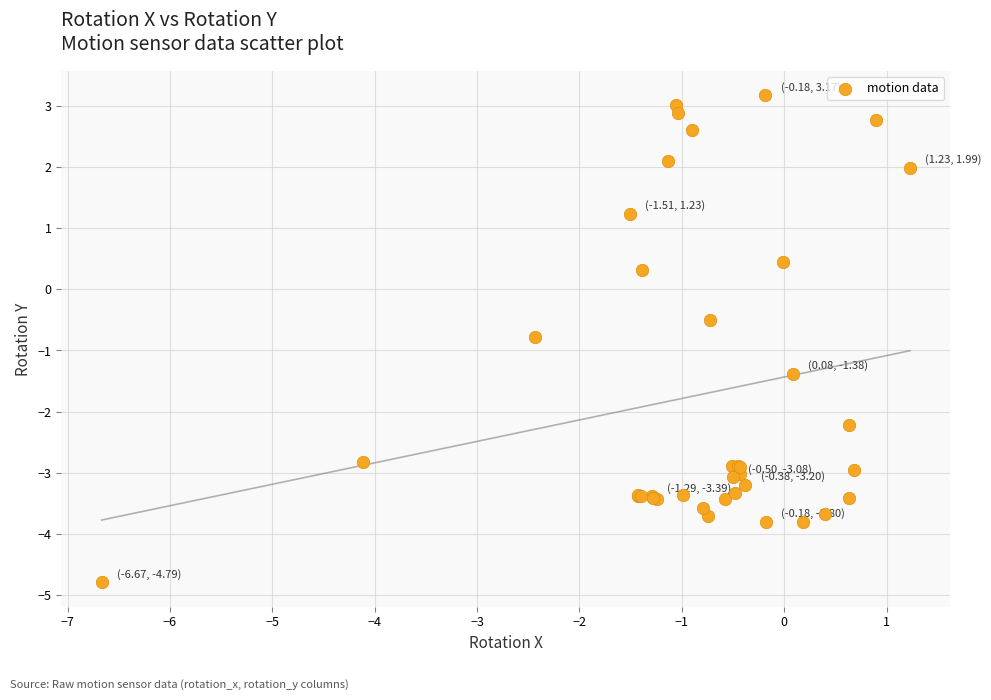

What Y value in the scatter plot is closest to 0?

0.3